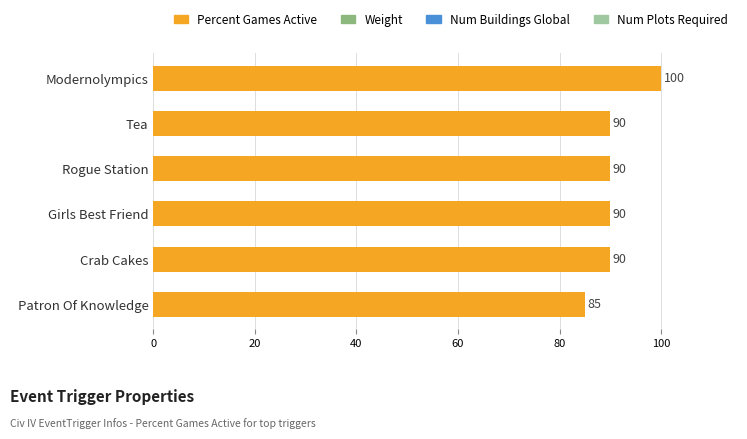

What is the sum of the values at Girls Best Friend and Tea?

180